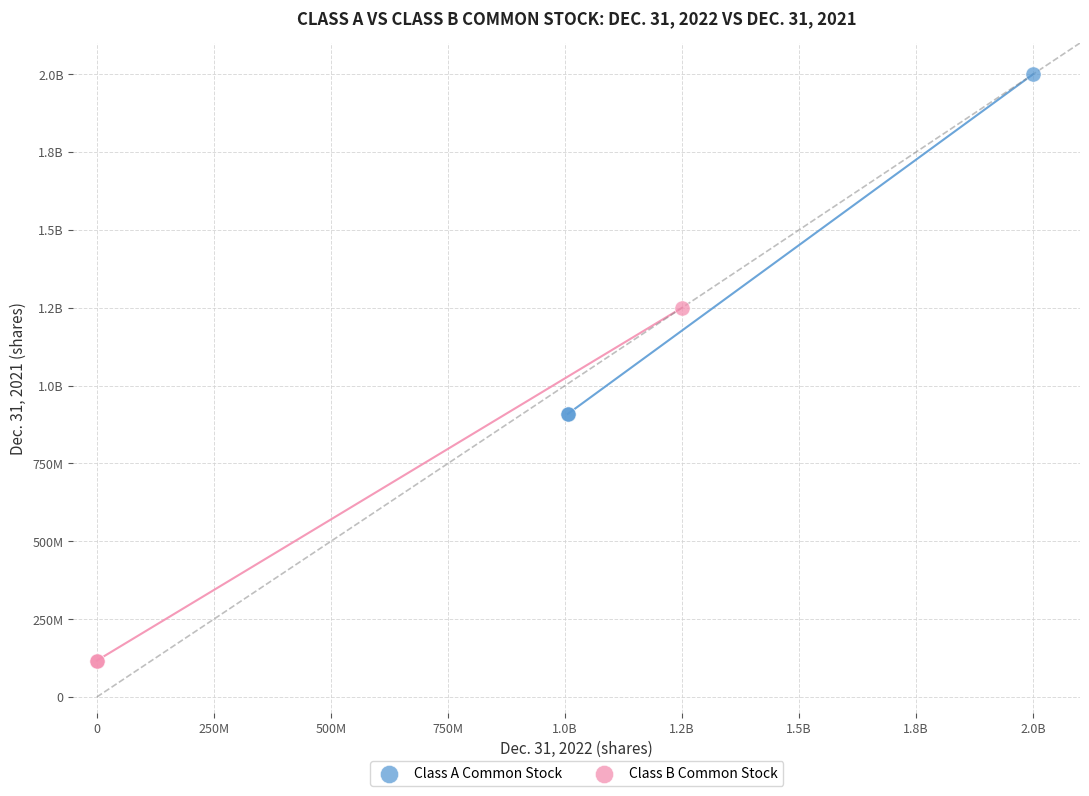

What are all the series names shown in the legend?

Class A Common Stock, Class B Common Stock